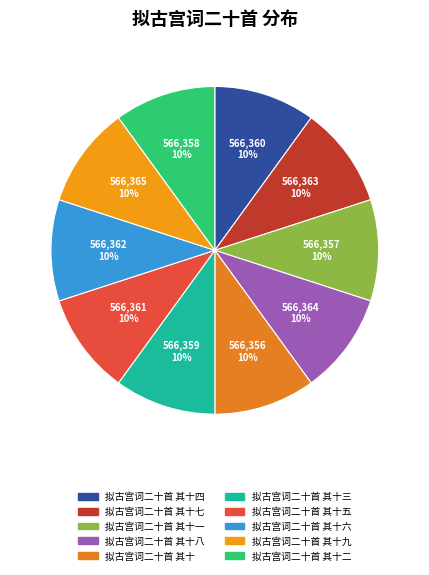

How many slices are in this pie chart?

10